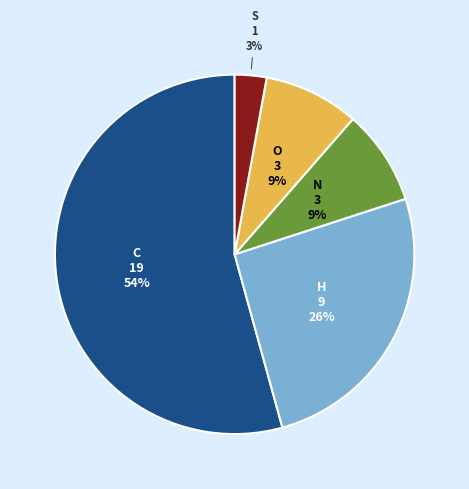

Is there any slice that represents more than half of the pie?

Yes